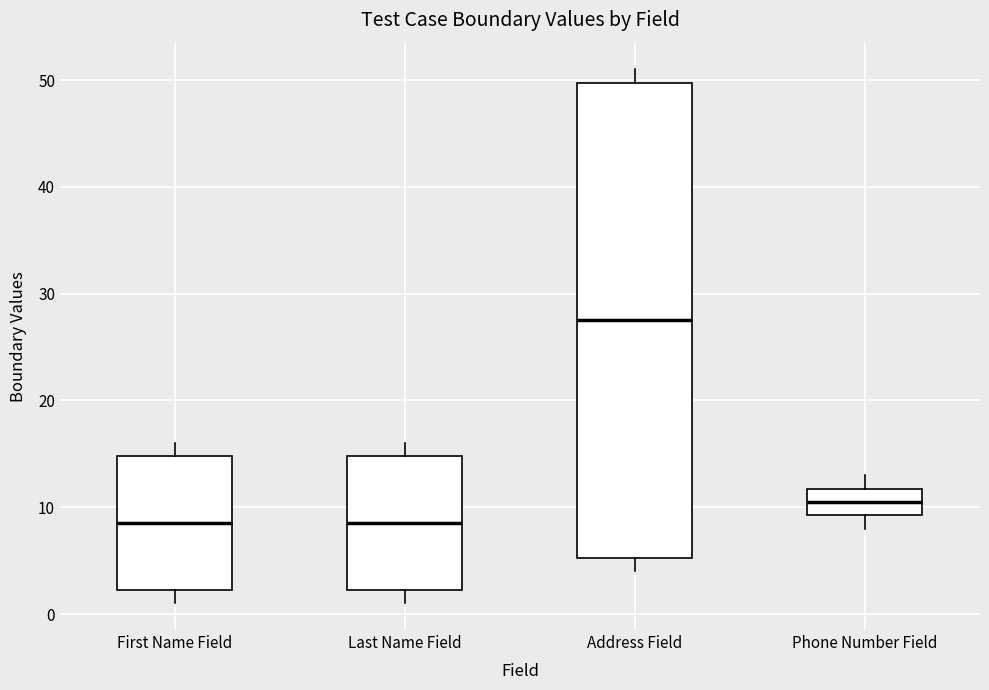

Comparing the boxes themselves (not the whiskers), which one is the tallest?

Address Field